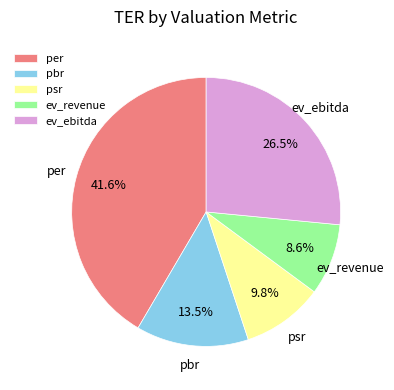

Combined, do psr and per account for over 50%?

Yes